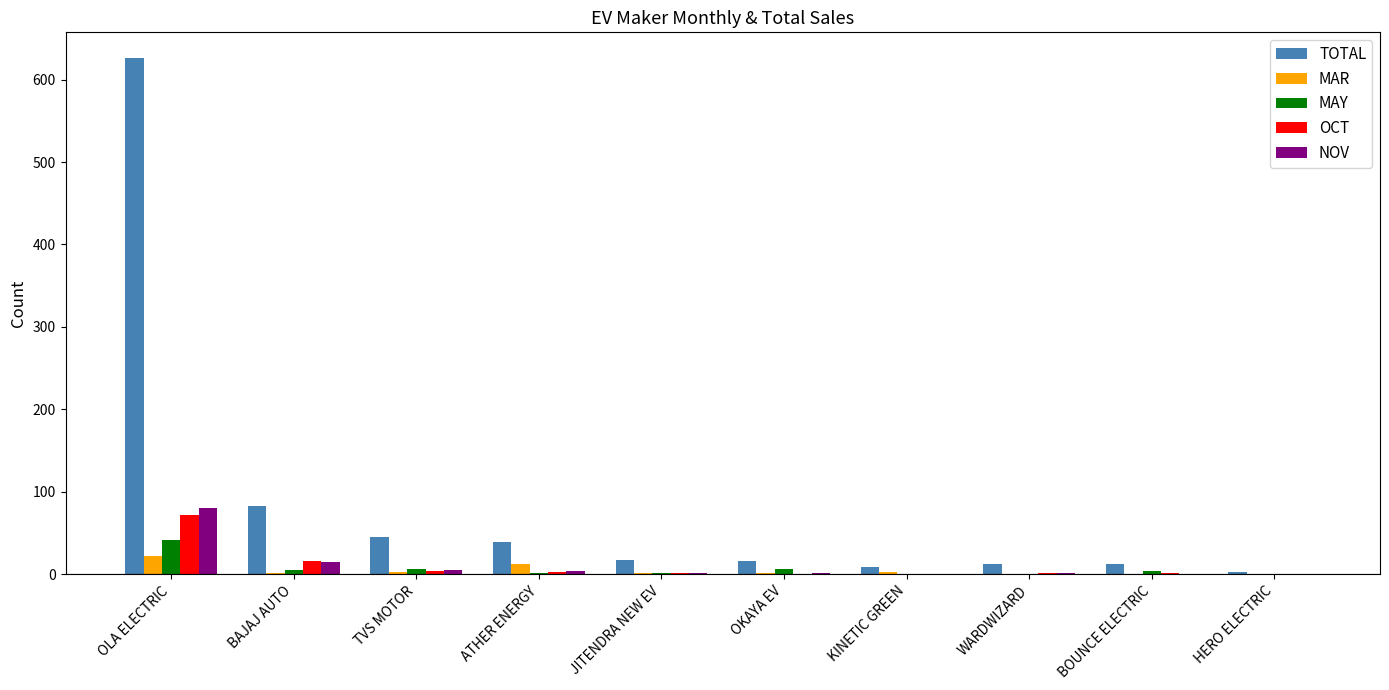

Where is TOTAL nearest to the value 314?

BAJAJ AUTO